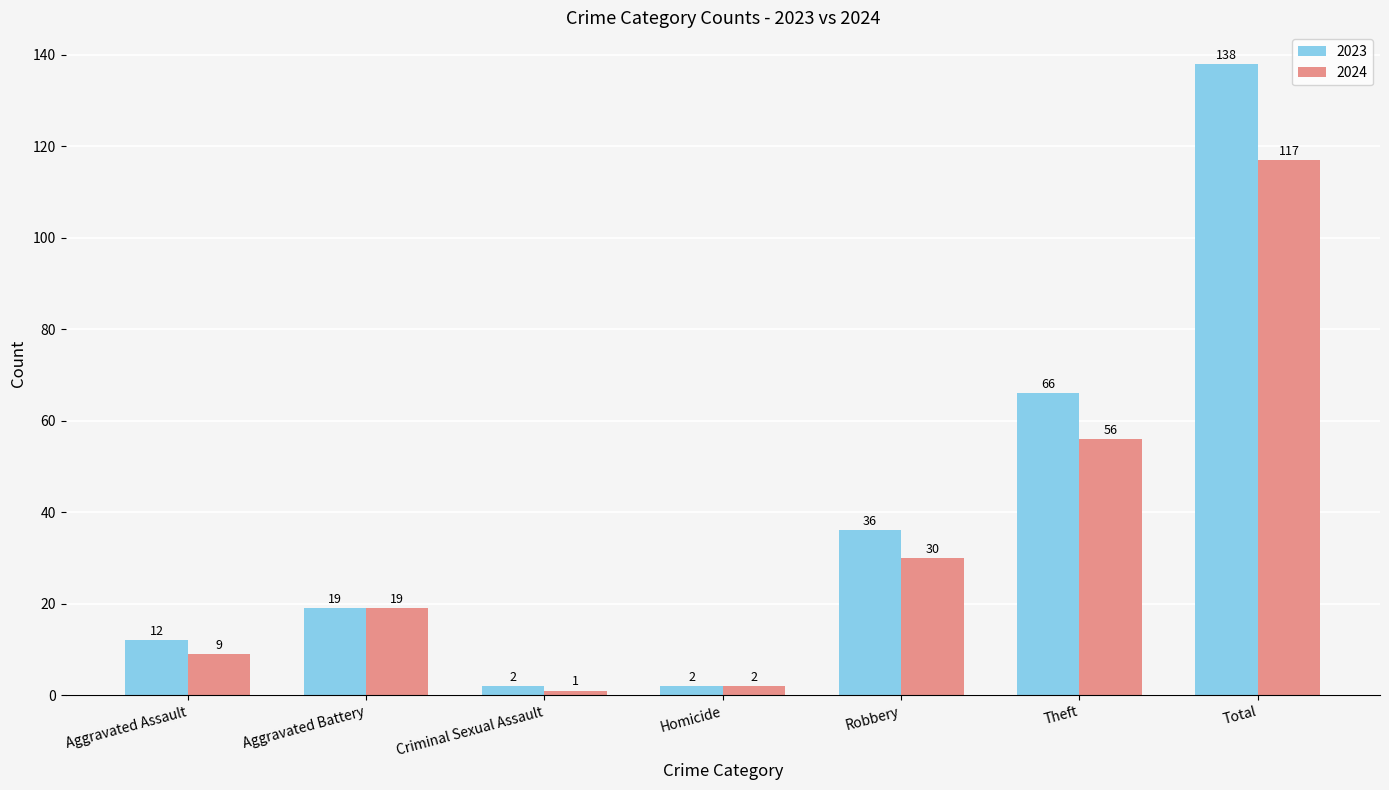

What is the total value across all series at Aggravated Assault?

21